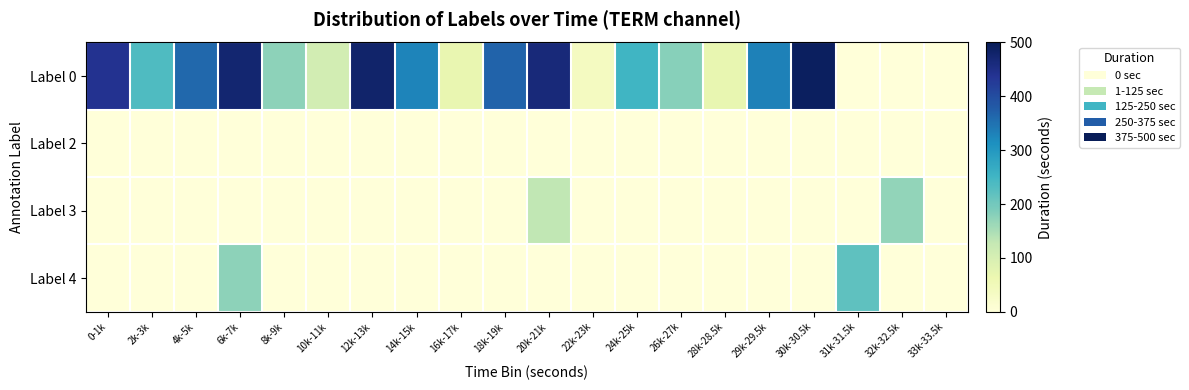

Reading left to right, what are all the values shown in this chart?

Label 0: 0-1k=440	2k-3k=235	4k-5k=362	6k-7k=474	8k-9k=175	10k-11k=106	12k-13k=480	14k-15k=328	16k-17k=69	18k-19k=368	20k-21k=464	22k-23k=39	24k-25k=250	26k-27k=181	28k-28.5k=72	29k-29.5k=331	30k-30.5k=492	31k-31.5k=0	32k-32.5k=0	33k-33.5k=0
Label 2: 0-1k=0	2k-3k=0	4k-5k=0	6k-7k=0	8k-9k=0	10k-11k=0	12k-13k=0	14k-15k=0	16k-17k=0	18k-19k=0	20k-21k=0	22k-23k=0	24k-25k=0	26k-27k=0	28k-28.5k=0	29k-29.5k=0	30k-30.5k=0	31k-31.5k=0	32k-32.5k=0	33k-33.5k=0
Label 3: 0-1k=0	2k-3k=0	4k-5k=0	6k-7k=0	8k-9k=0	10k-11k=0	12k-13k=0	14k-15k=0	16k-17k=0	18k-19k=0	20k-21k=130	22k-23k=0	24k-25k=0	26k-27k=0	28k-28.5k=0	29k-29.5k=0	30k-30.5k=0	31k-31.5k=0	32k-32.5k=170	33k-33.5k=0
Label 4: 0-1k=0	2k-3k=0	4k-5k=0	6k-7k=174	8k-9k=0	10k-11k=0	12k-13k=0	14k-15k=0	16k-17k=0	18k-19k=0	20k-21k=0	22k-23k=0	24k-25k=0	26k-27k=0	28k-28.5k=0	29k-29.5k=0	30k-30.5k=0	31k-31.5k=220	32k-32.5k=0	33k-33.5k=0